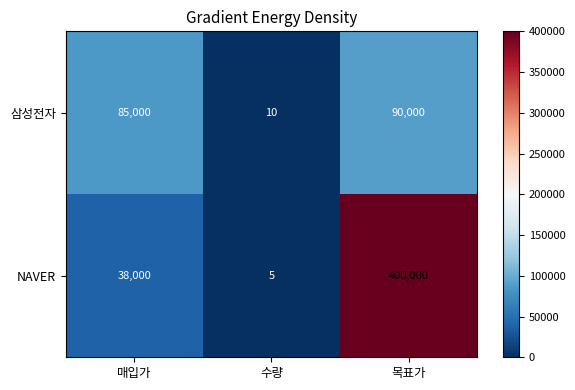

At how many categories does at least one series exceed 313298?

1